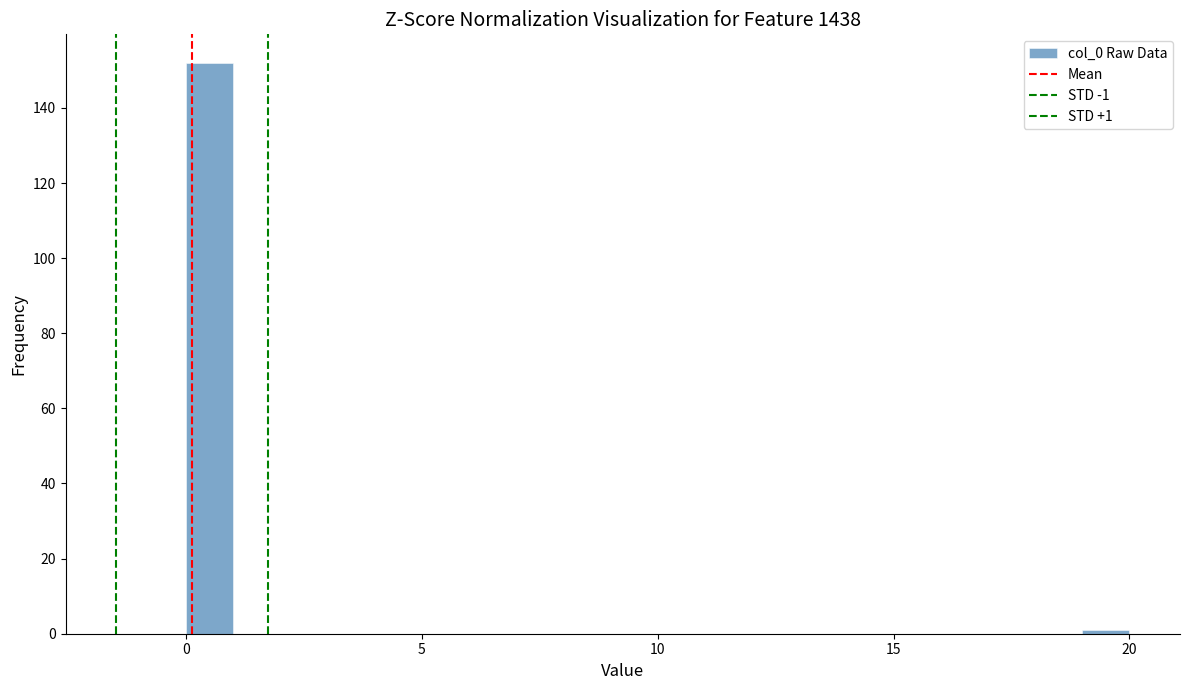

Read against the x-axis, roughly where is the centre of the tallest bar?

0.5